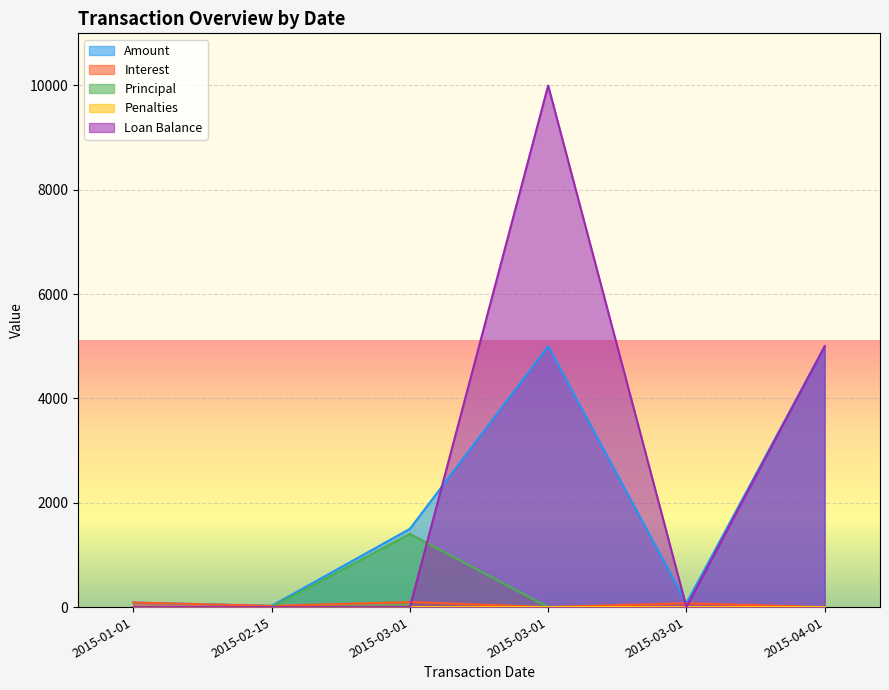

At 2015-01-01, list the series in order from largest to smallest.

Amount, Interest, Principal, Penalties, Loan Balance